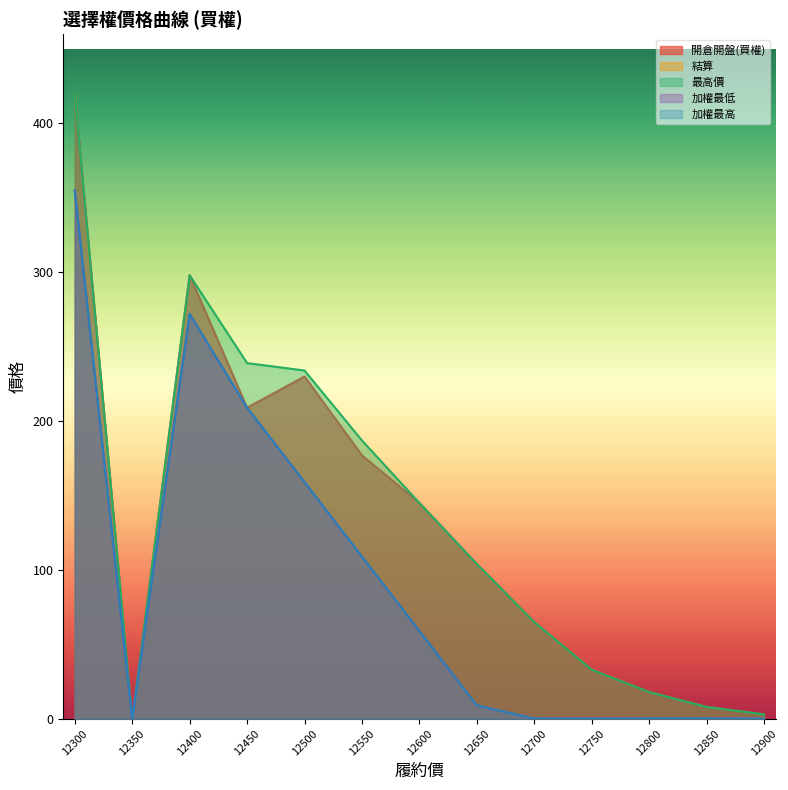

At how many categories does at least one series exceed 368?

1